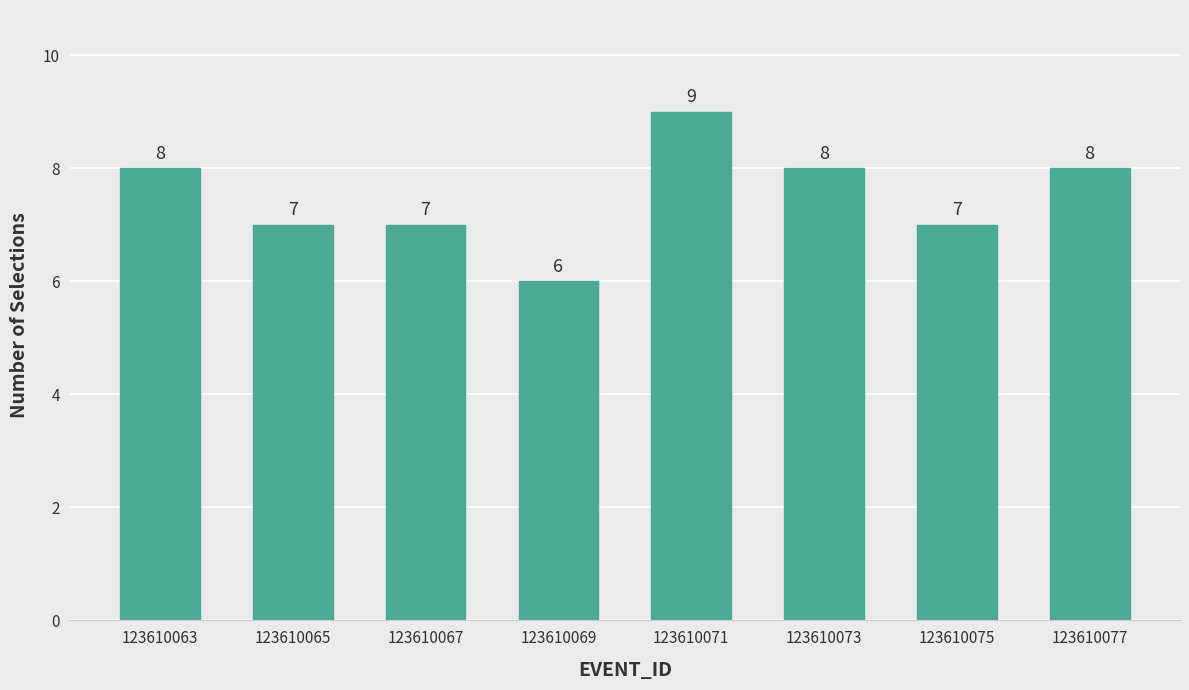

How many values are below 8?

4